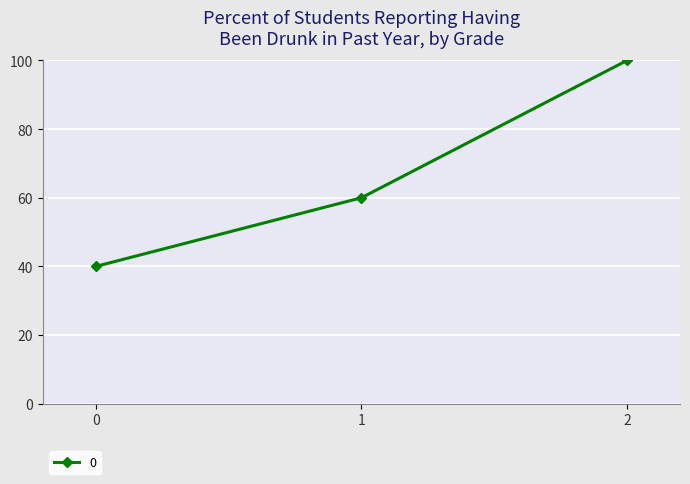

Rank the categories by value from lowest to highest.

0, 1, 2